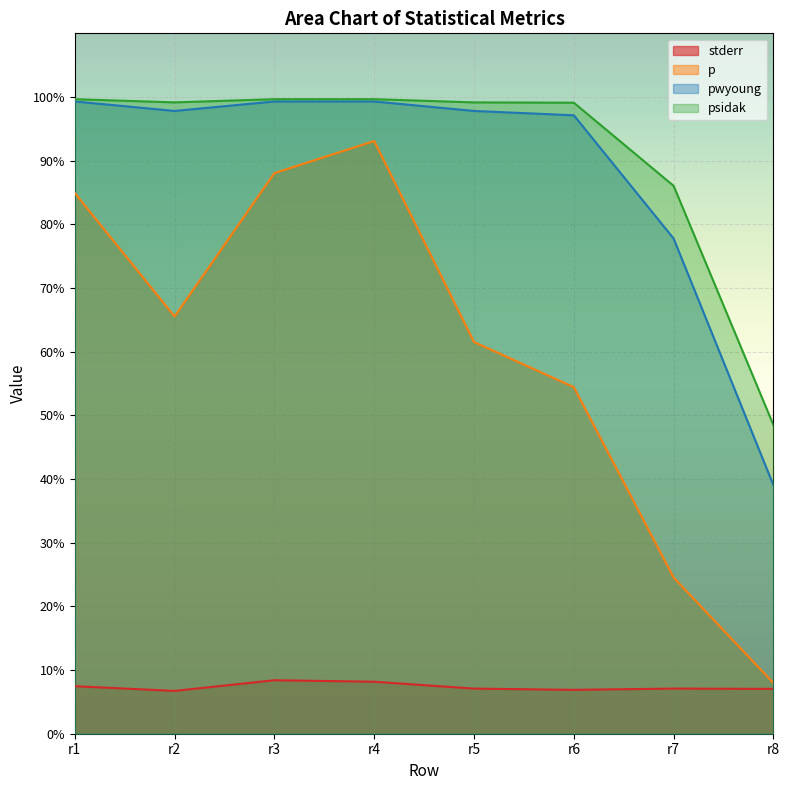

Reading left to right, what are all the values shown in this chart?

stderr: 0.1	0.1	0.1	0.1	0.1	0.1	0.1	0.1
p: 0.8	0.7	0.9	0.9	0.6	0.5	0.2	0.1
pwyoung: 1.0	1.0	1.0	1.0	1.0	1.0	0.8	0.4
psidak: 1.0	1.0	1.0	1.0	1.0	1.0	0.9	0.5